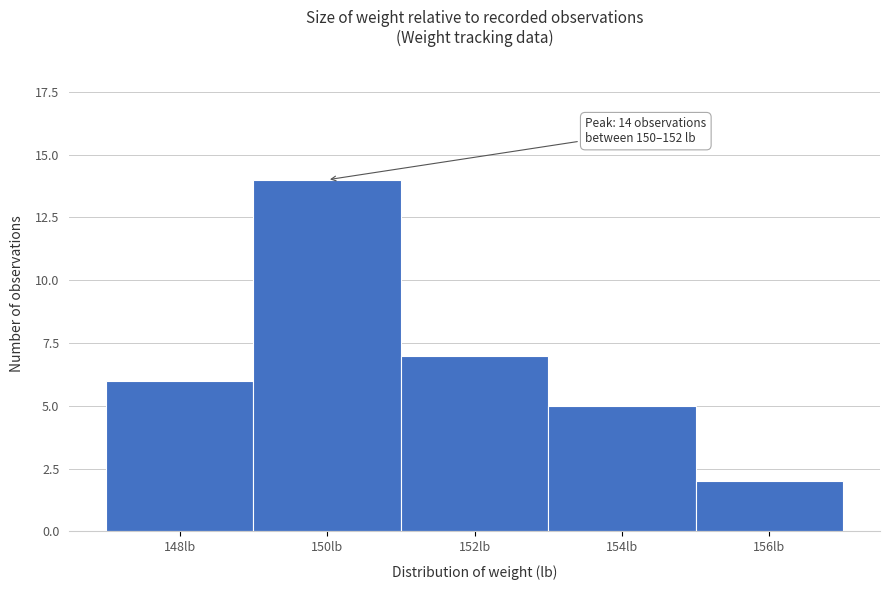

Reading left to right, what are all the values shown in this chart?

6	14	7	5	2